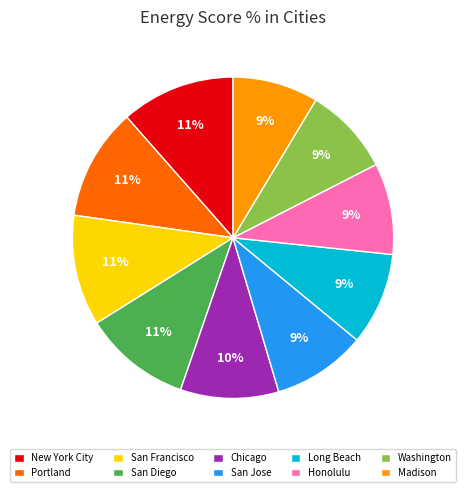

True or false: Long Beach accounts for 9% of the total.

True